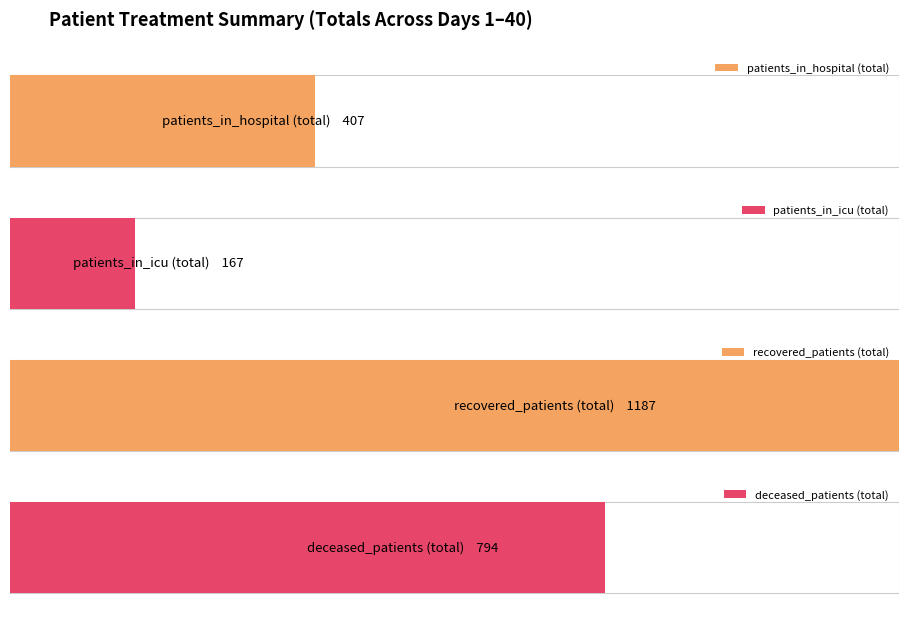

List the series in order of their overall mean, highest first.

recovered_patients, deceased_patients, patients_in_hospital, patients_in_icu